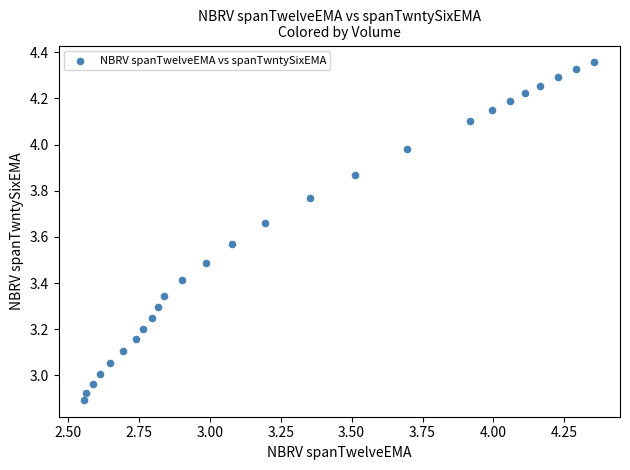

What is the range of X values (max minus min)?

1.8